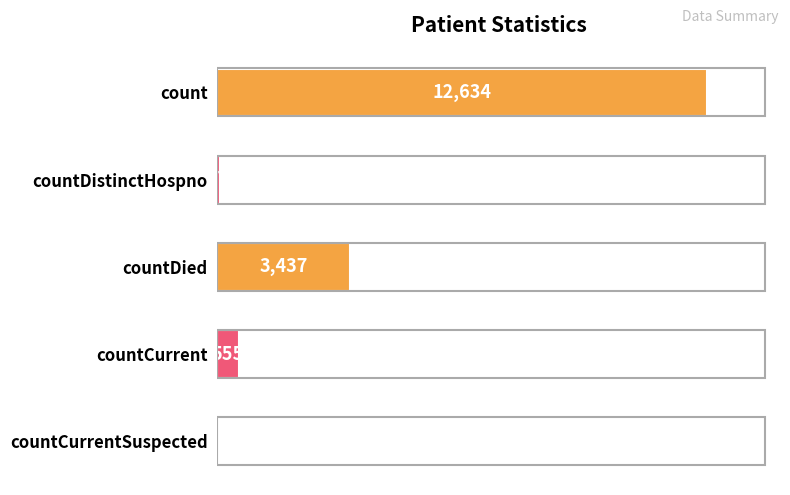

What is the change in value from countDied to countCurrentSuspected?

-3437